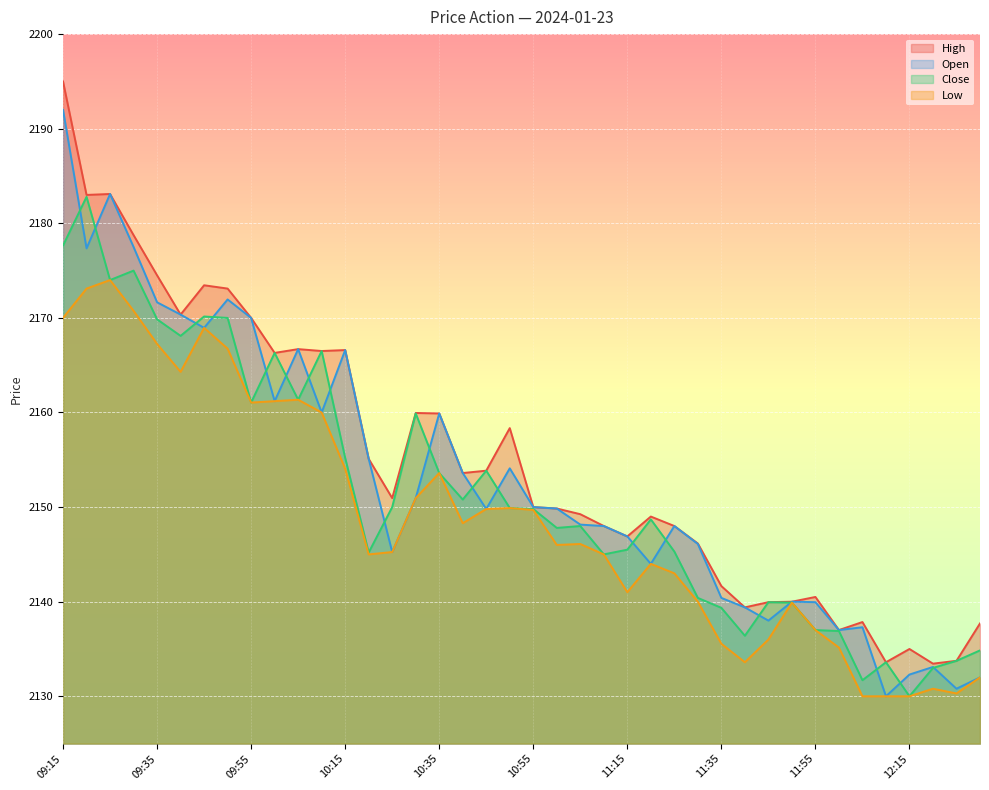

Where does the High series first go above 2150?

09:15